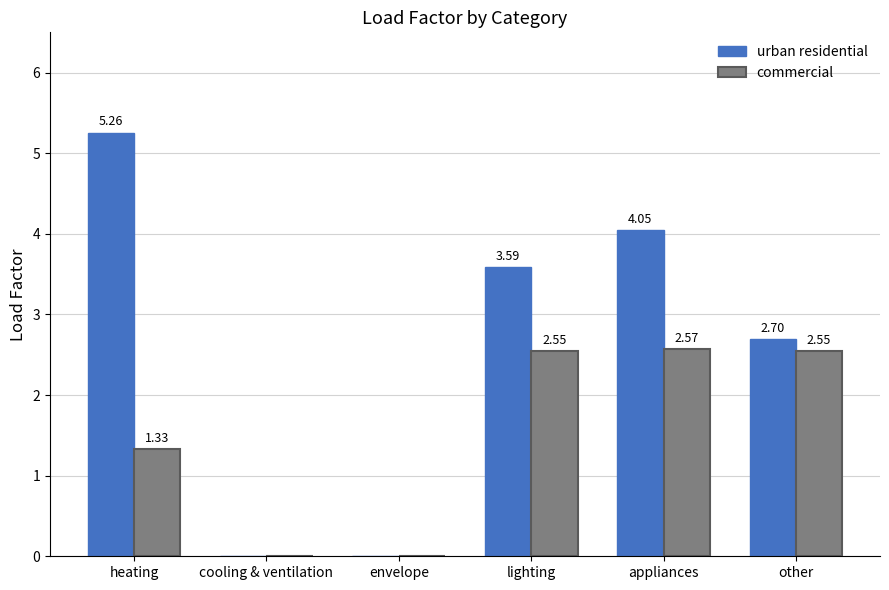

How many data points does each series have?

6